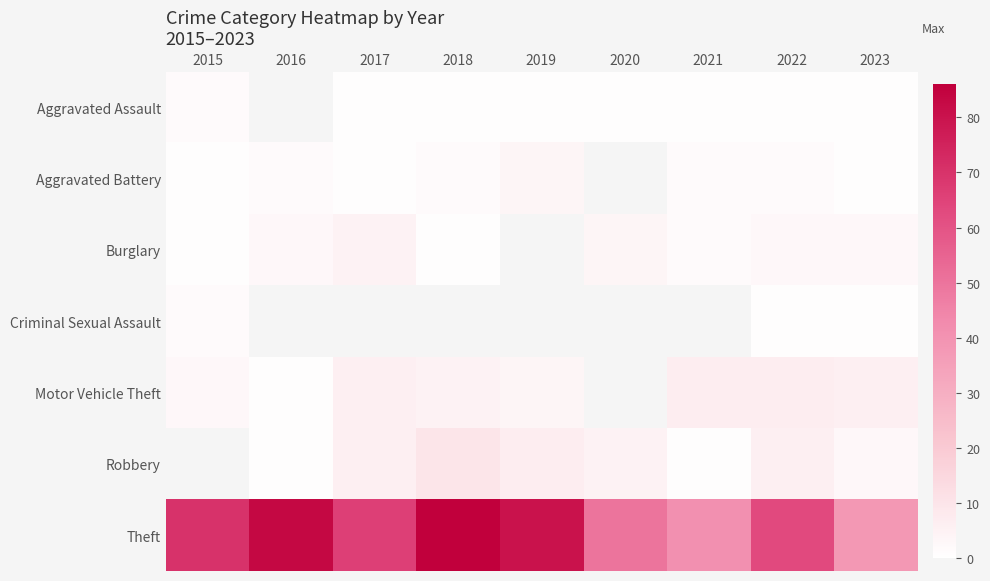

What value does the Motor Vehicle Theft series have at 2017?

6.0